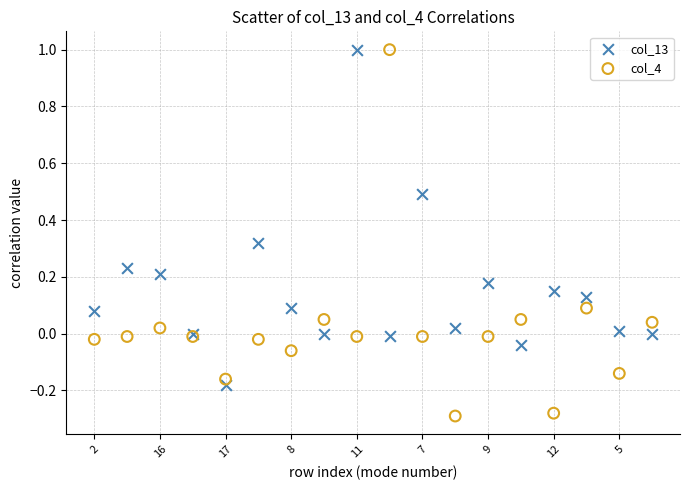

Which series has the largest Y range (max minus min)?

col_4